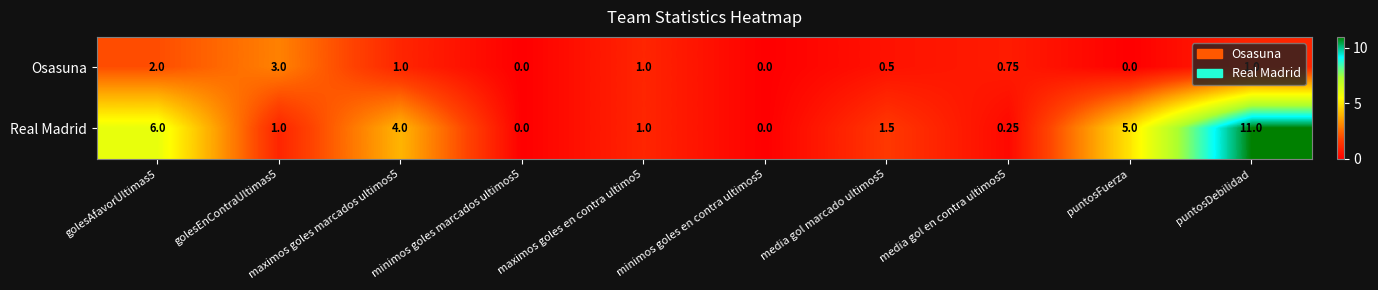

Which series has the largest range (max minus min)?

Real Madrid